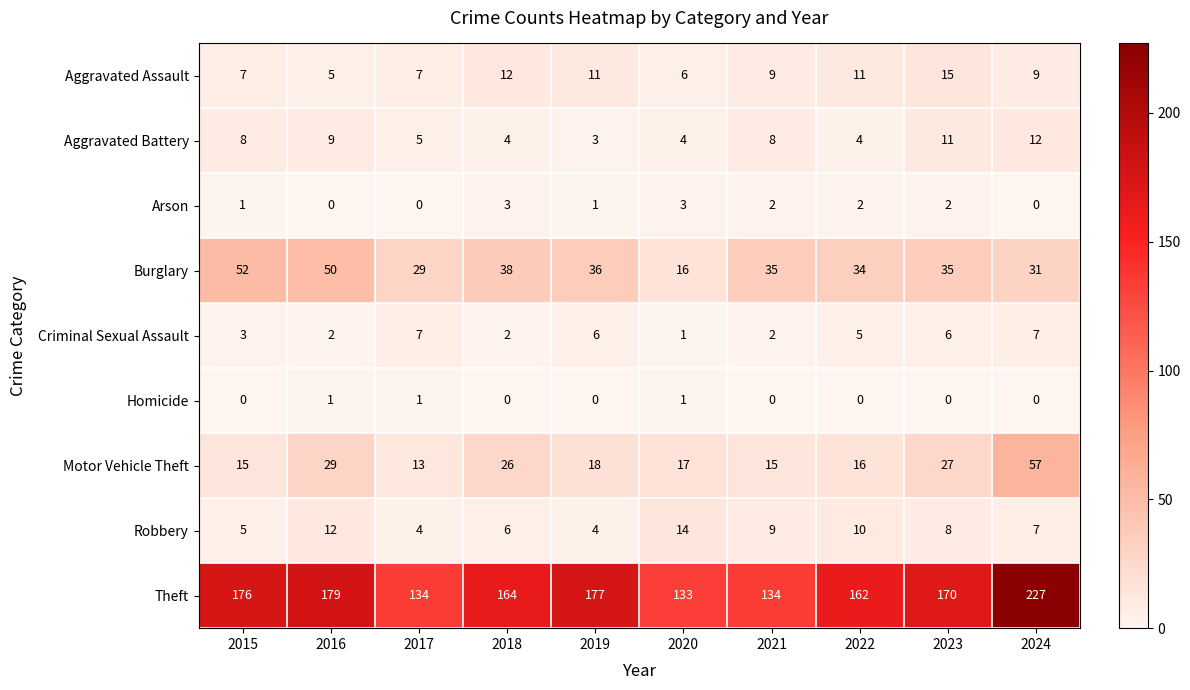

True or false: Motor Vehicle Theft has a value of 11 at 2016.

False